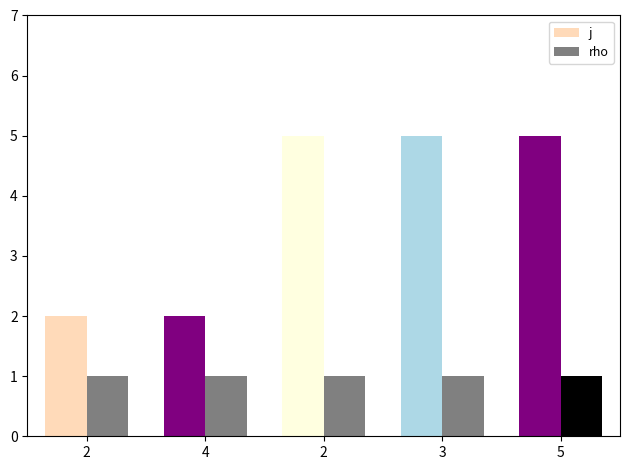

What is the sum of the rho values at 2 and 4?

2